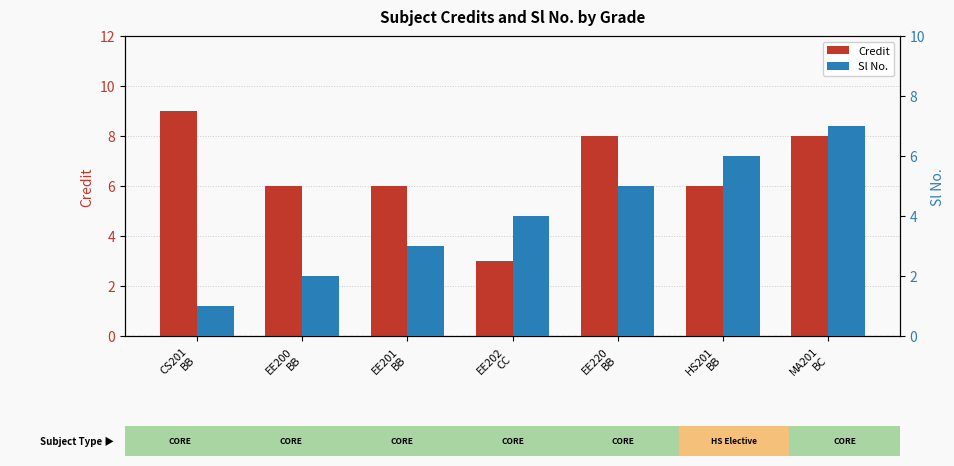

How many data points in Credit are above 6?

3